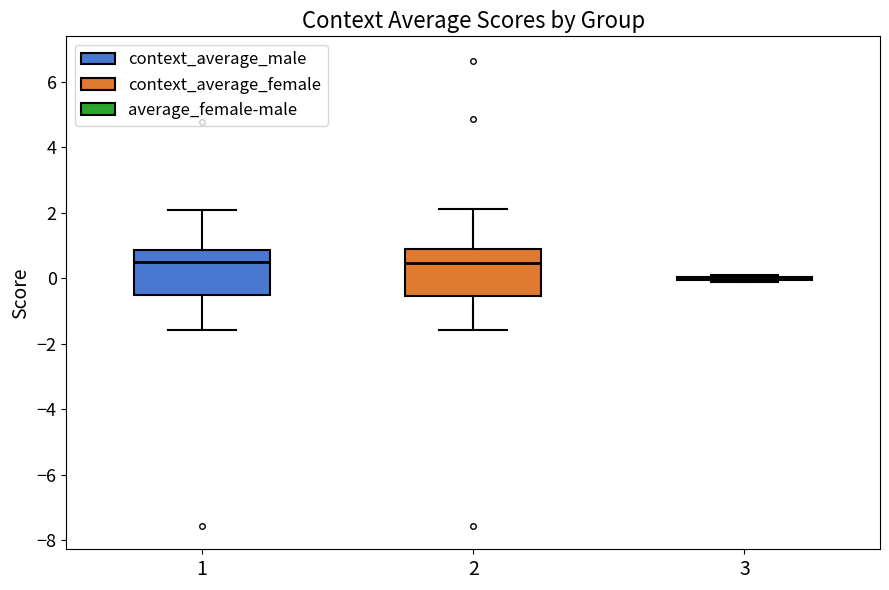

Reading left to right, read every box against the y-axis: the position of its median line, the range the box covers, and the ends of its whiskers. The values are not printed on the chart, so give them approximately, as read against the axis.

1: median 0.6, box -0.6 to 0.8, whiskers -1.6 to 2.0
2: median 0.4, box -0.6 to 0.8, whiskers -1.6 to 2.2
3: box collapsed to a line at 0.0, whiskers -0.2 to 0.0